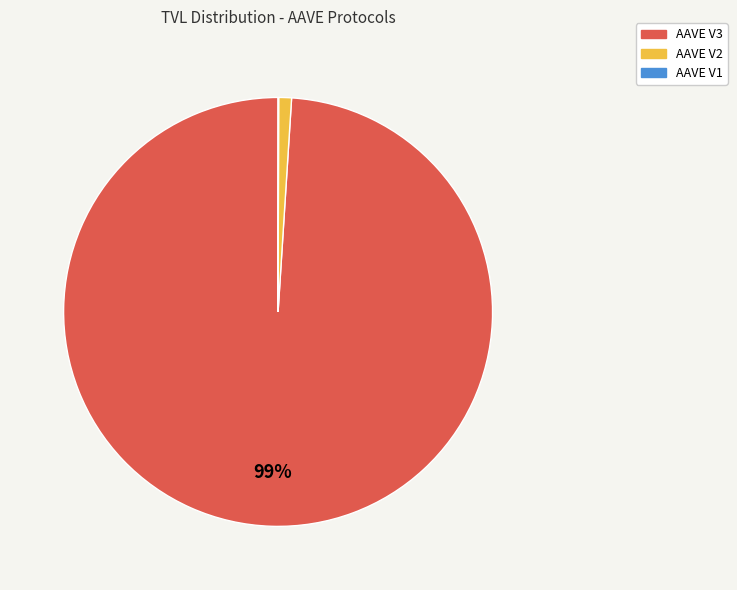

To the nearest percent, what is the average slice percentage?

33%